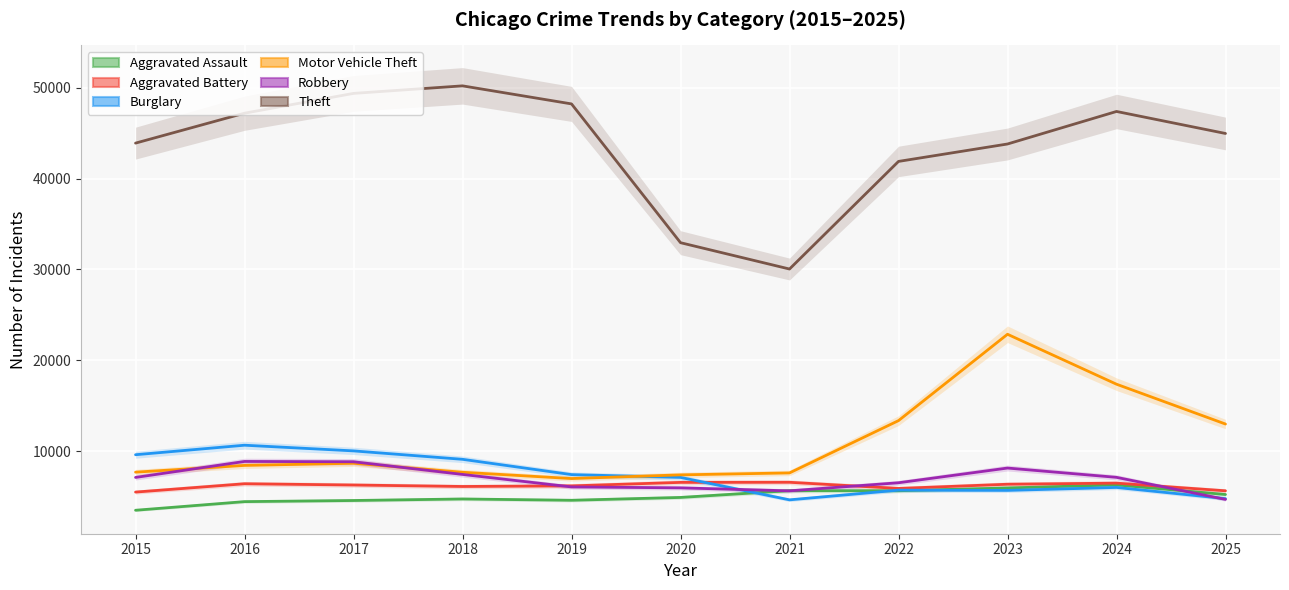

Reading right to left, list all the values displayed in this chart.

Aggravated Assault: 2025=5220	2024=6280	2023=5940	2022=5636	2021=5643	2020=4899	2019=4587	2018=4730	2017=4562	2016=4438	2015=3488
Aggravated Battery: 2025=5629	2024=6473	2023=6352	2022=5890	2021=6567	2020=6556	2019=6172	2018=6106	2017=6267	2016=6405	2015=5488
Burglary: 2025=4770	2024=6000	2023=5674	2022=5702	2021=4634	2020=7104	2019=7412	2018=9095	2017=10022	2016=10647	2015=9600
Motor Vehicle Theft: 2025=12977	2024=17362	2023=22859	2022=13354	2021=7599	2020=7384	2019=6979	2018=7670	2017=8661	2016=8424	2015=7681
Robbery: 2025=4683	2024=7111	2023=8134	2022=6515	2021=5625	2020=5953	2019=6056	2018=7432	2017=8827	2016=8860	2015=7101
Theft: 2025=44959	2024=47382	2023=43801	2022=41884	2021=30040	2020=32938	2019=48214	2018=50201	2017=49371	2016=47193	2015=43897